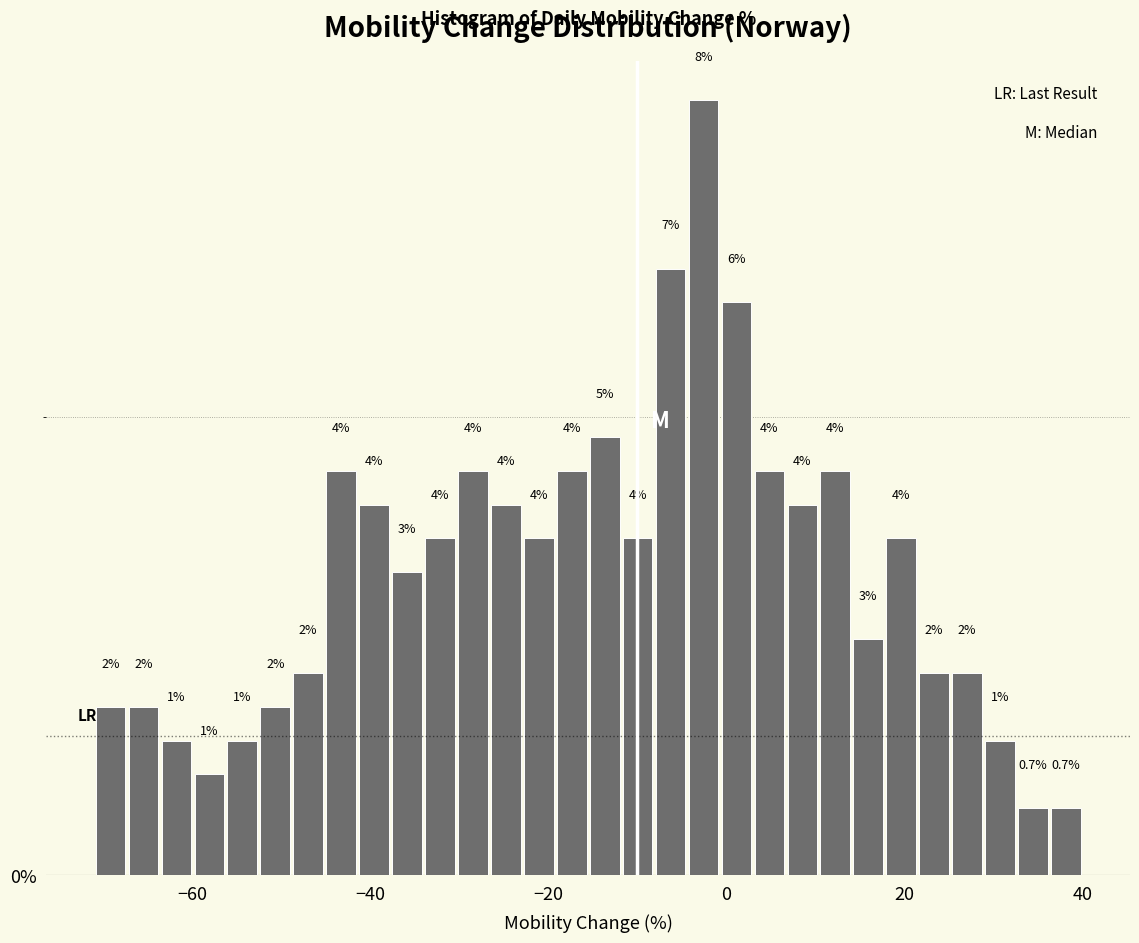

Around what value on the x-axis is the tallest bar? Give the approximate position of its centre, as read against the axis.

-2